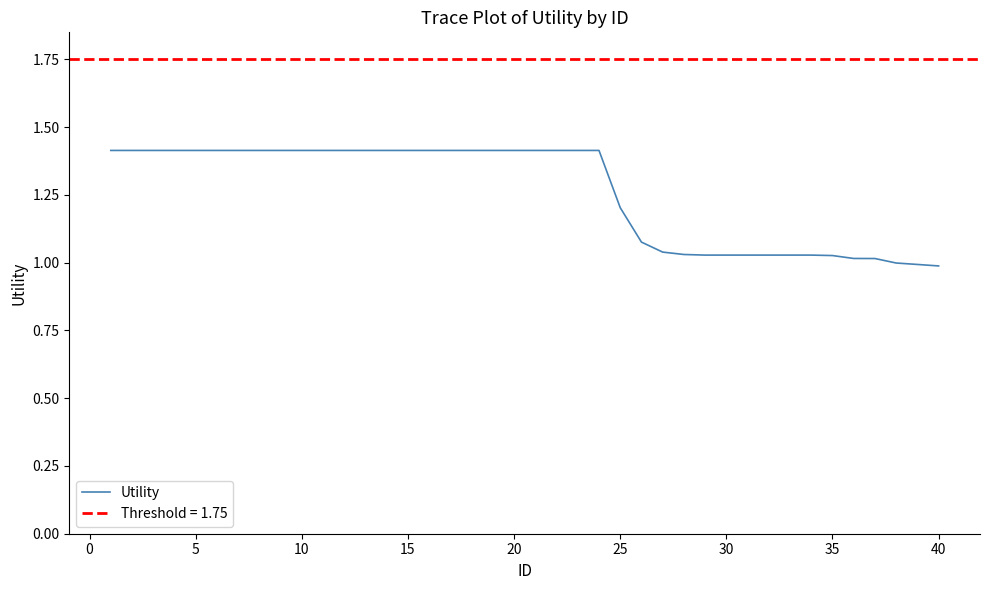

True or false: Utility has a value of 1.0 at 40.

True